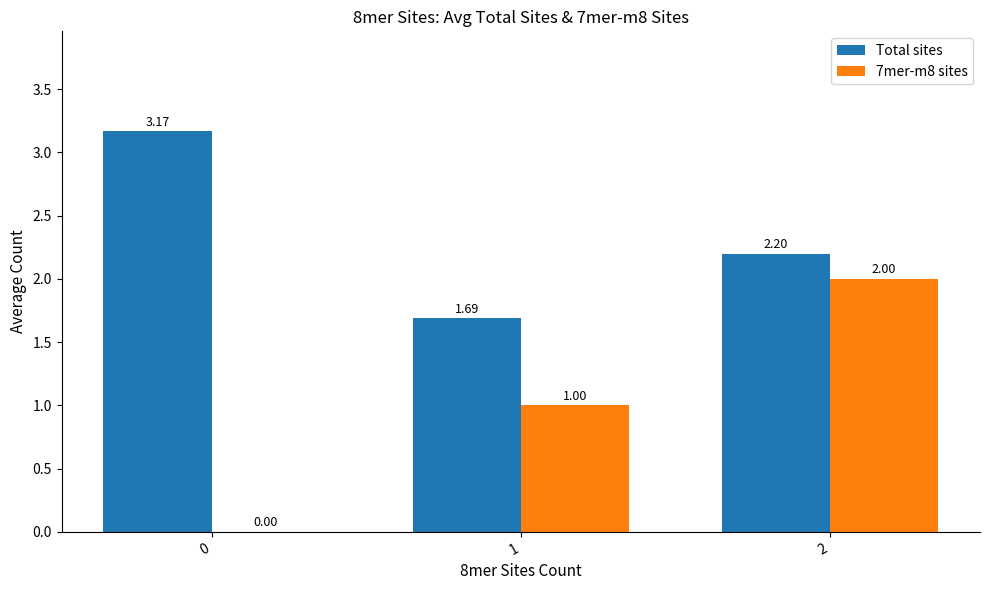

How many categories are shown in the chart?

3